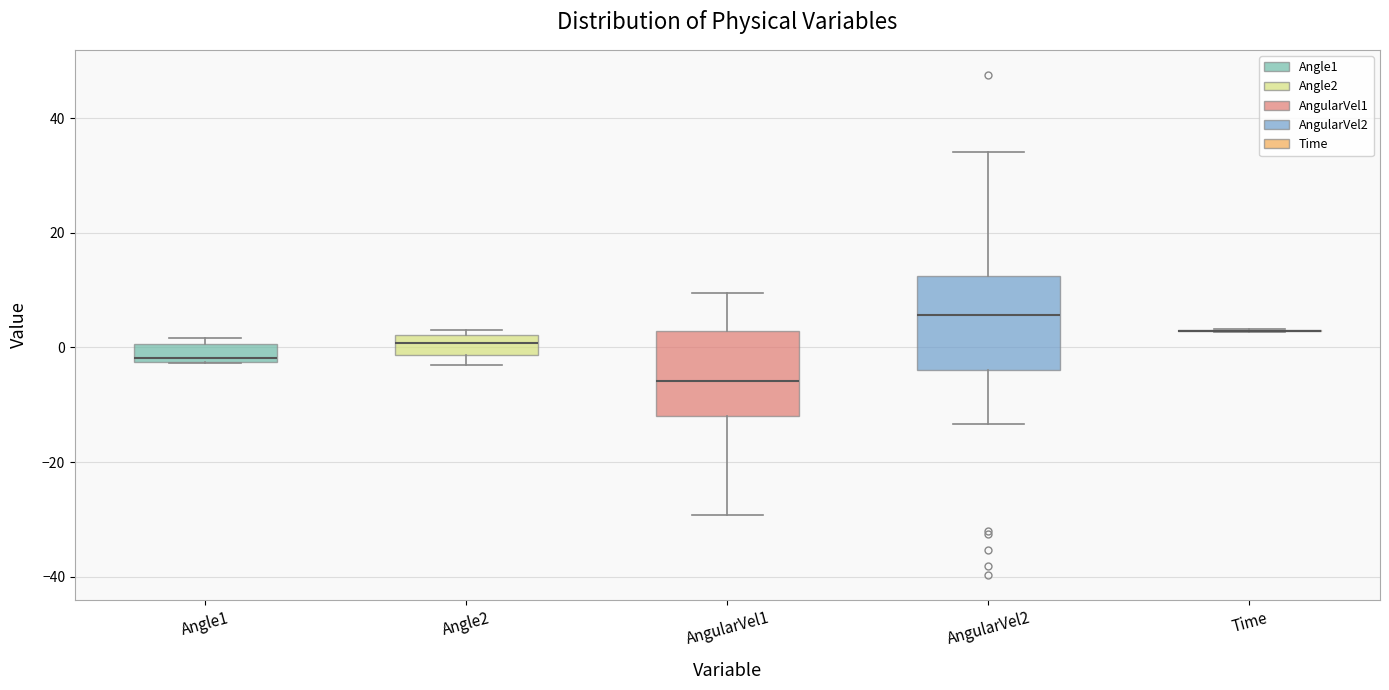

Where is the upper edge of the box for AngularVel2 on the y-axis? The values are not printed on the chart, so give them approximately, as read against the axis.

12